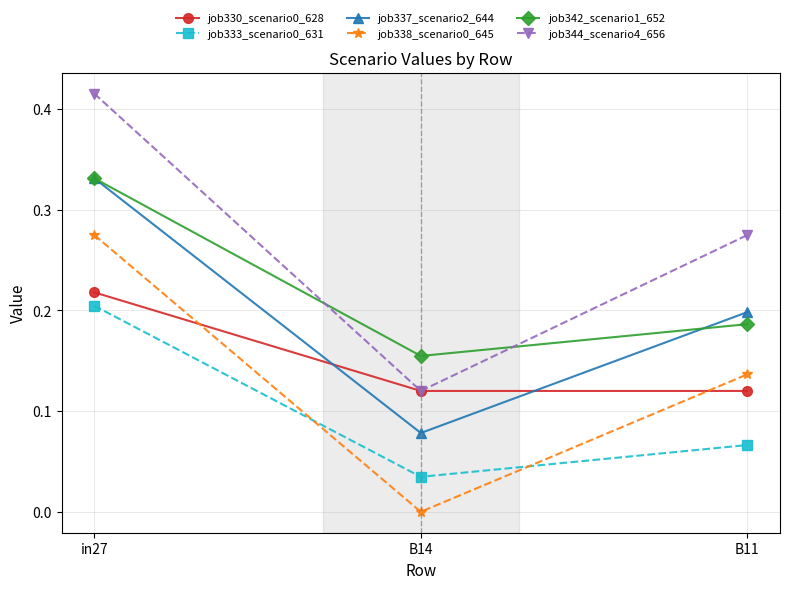

Does the chart have visible grid lines?

Yes